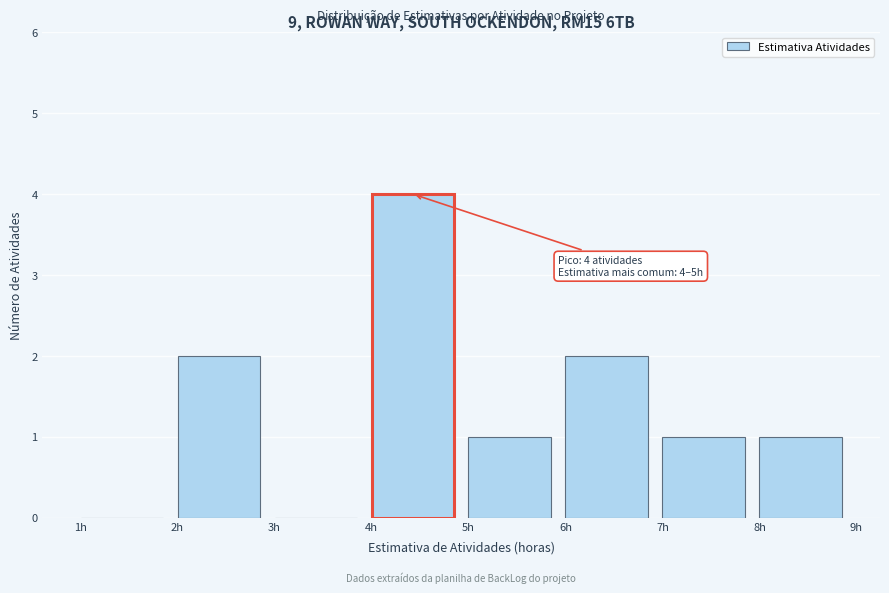

Which range on the x-axis has the tallest bar?

4 to 5